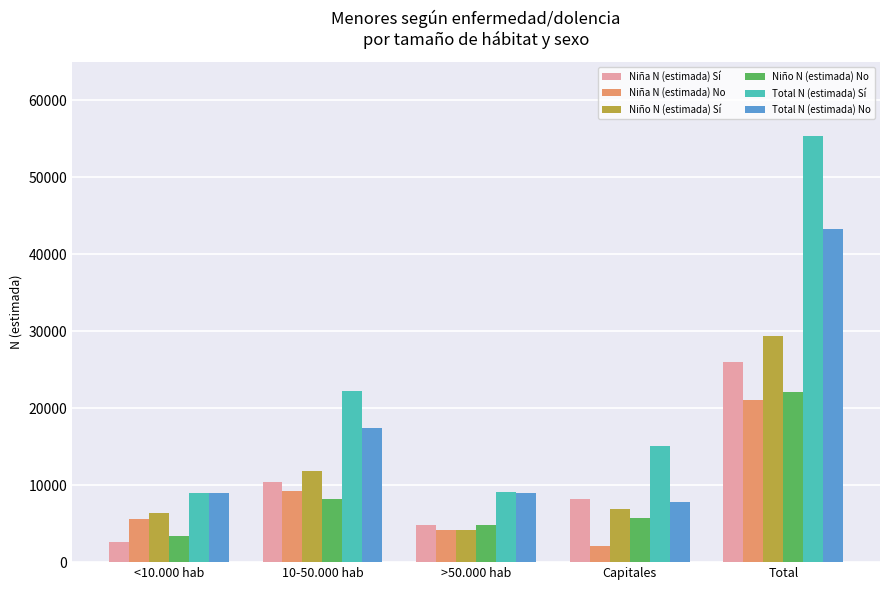

Rank the categories by Niña N (estimada) No value from highest to lowest.

Total, 10-50.000 hab, <10.000 hab, >50.000 hab, Capitales